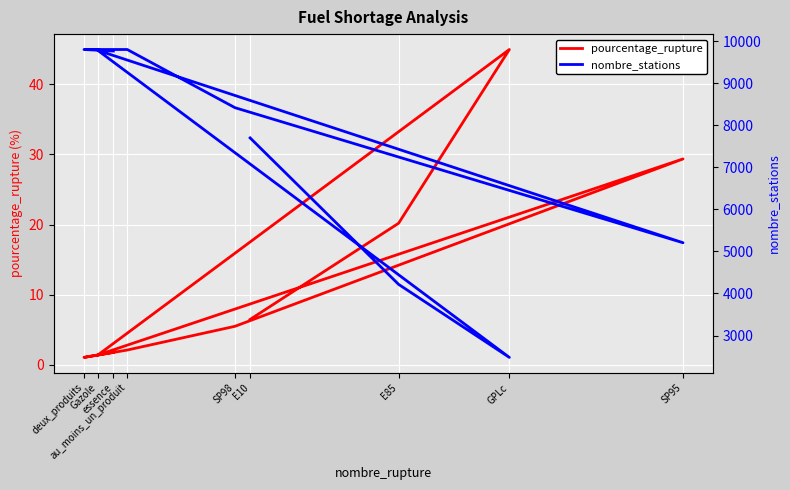

Is it true that pourcentage_rupture equals 5.5 at SP98?

True